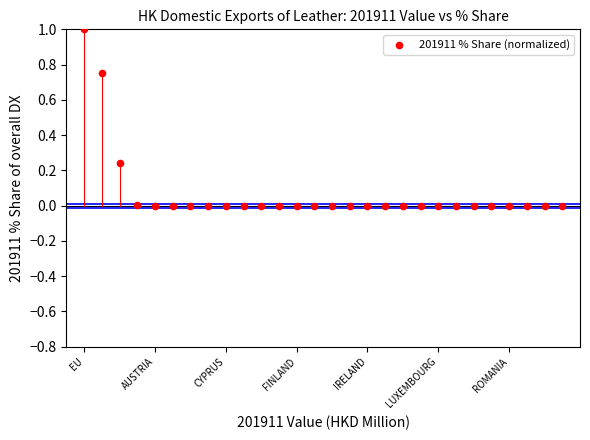

What is the range of Y values (max minus min)?

1.0